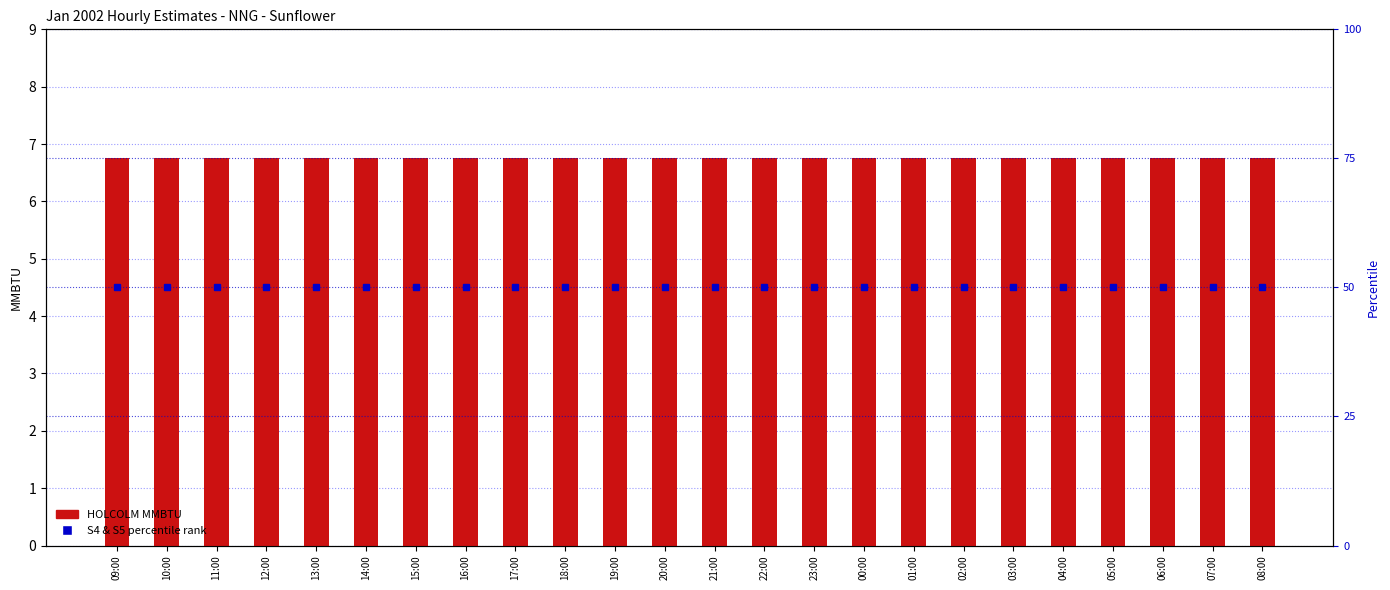

True or false: S4 & S5 MMBTU SUBTOTAL (percentile rank) has a value of 50.0 at 17:00.

True